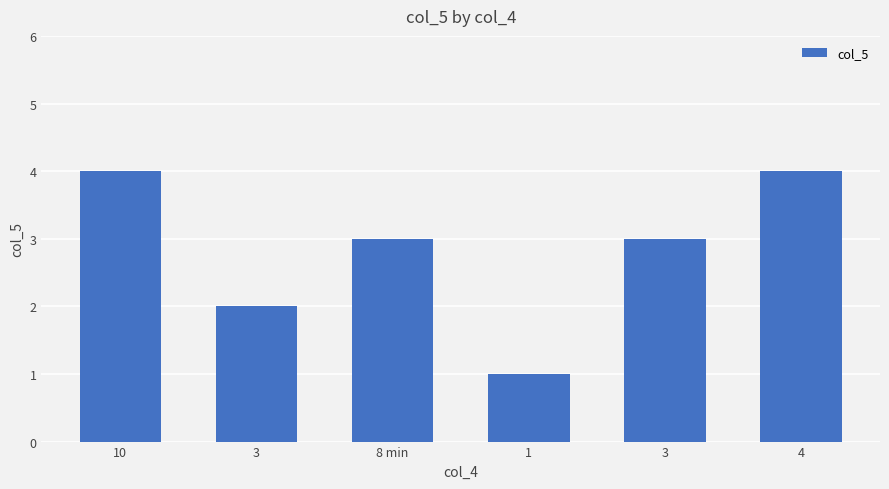

How many data points does each series have?

6